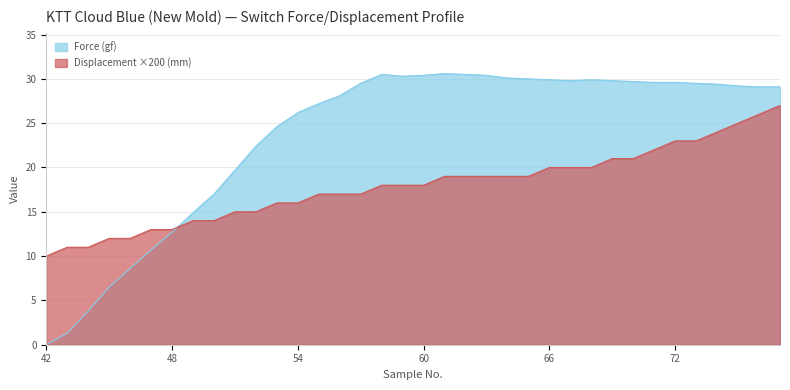

Rank the series by their maximum value, from lowest to highest.

Displacement ×200 (mm), Force (gf)